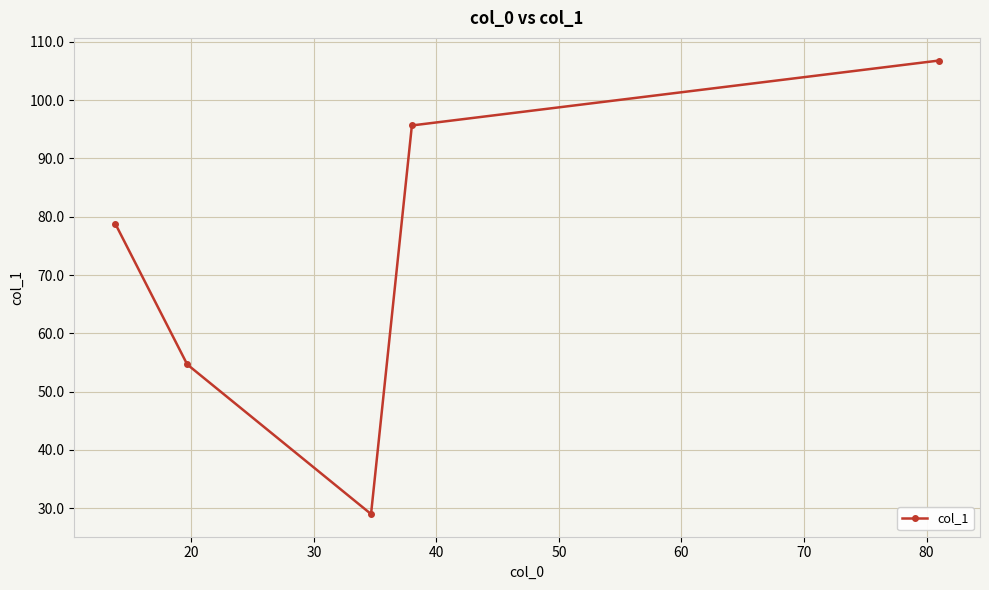

How many interior local valleys (lower than both neighbors) does the data have?

1